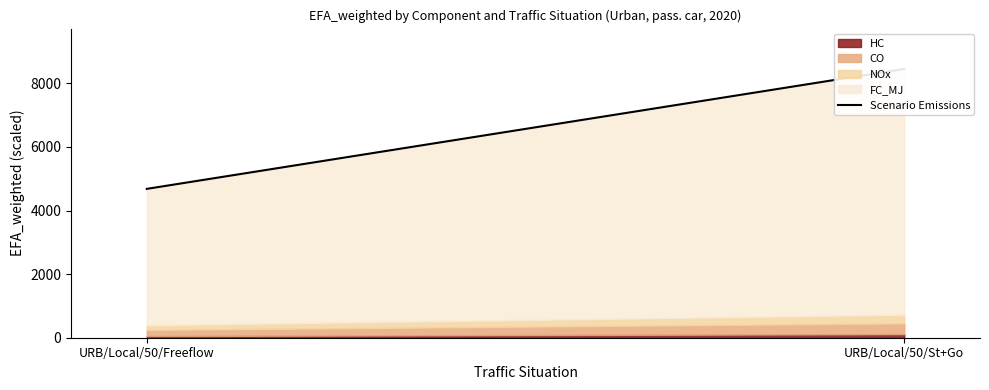

Count the number of values greater than 8452.

1